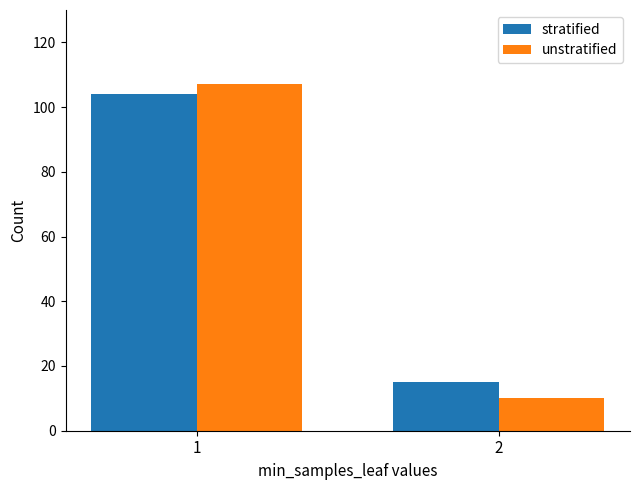

Which series has the widest spread of values?

unstratified